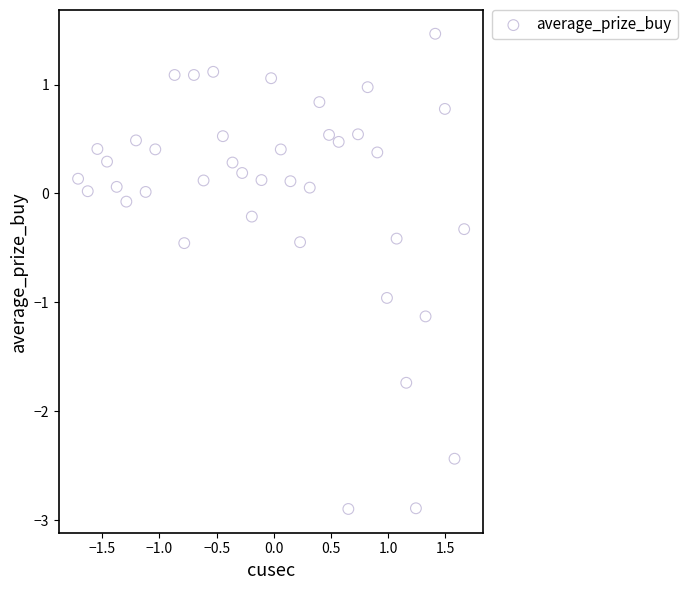

What is the range of X values (max minus min)?

3.4